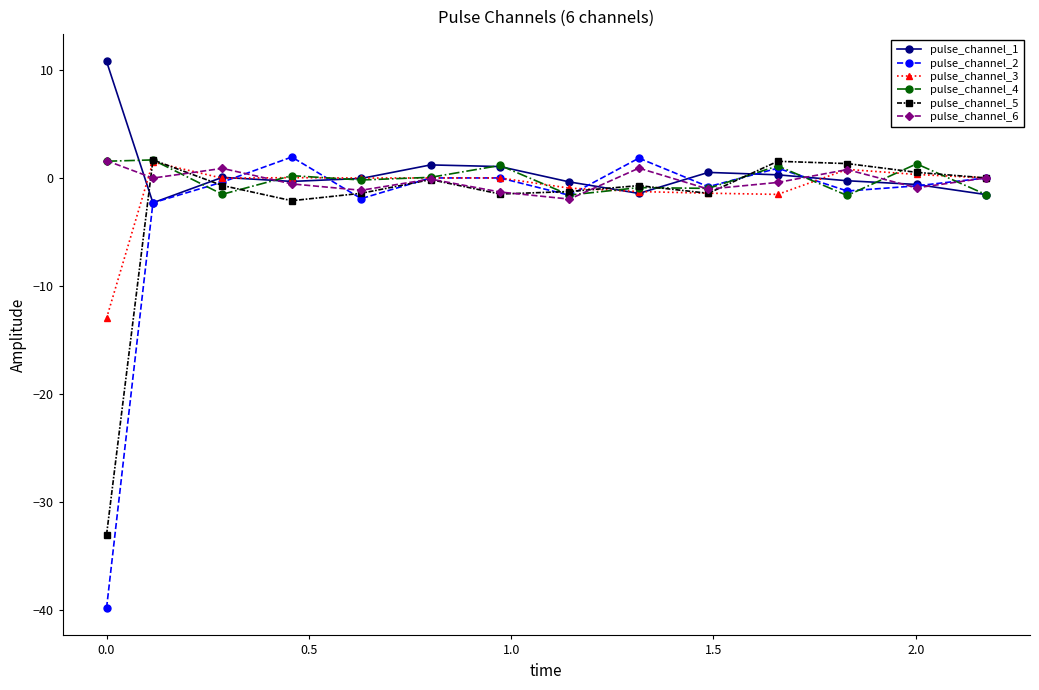

What is the lowest value of the pulse_channel_1 series?

-2.3